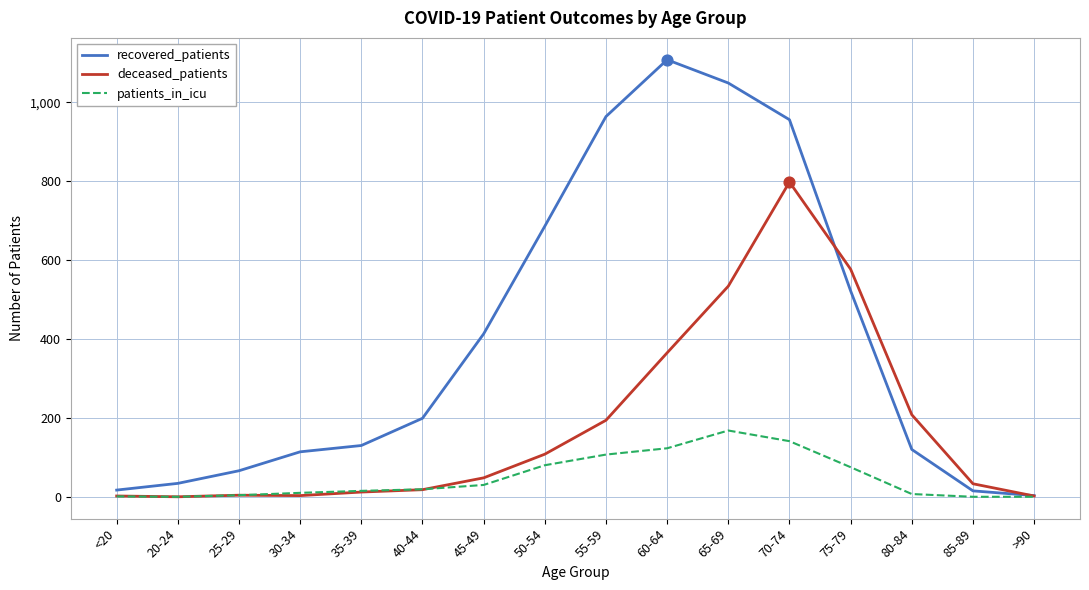

What are all the series names shown in the legend?

recovered_patients, deceased_patients, patients_in_icu